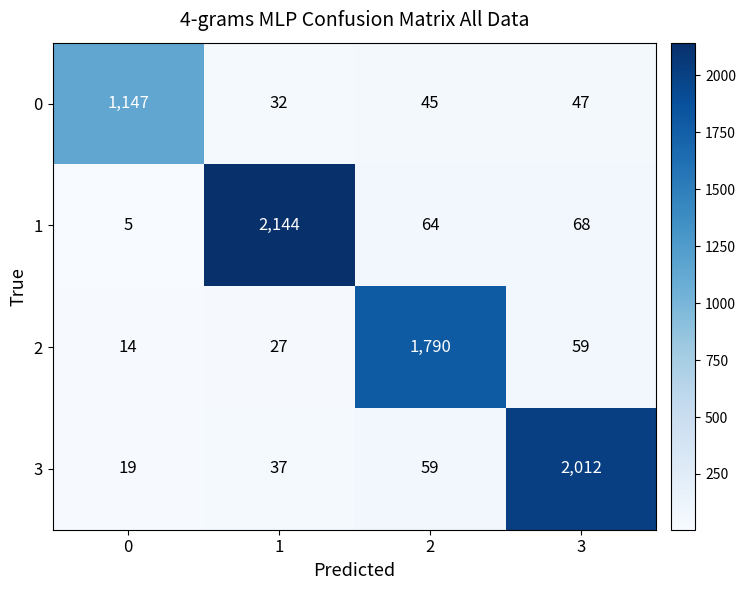

What is the difference between the maximum and second lowest values in the 3 series?

1975